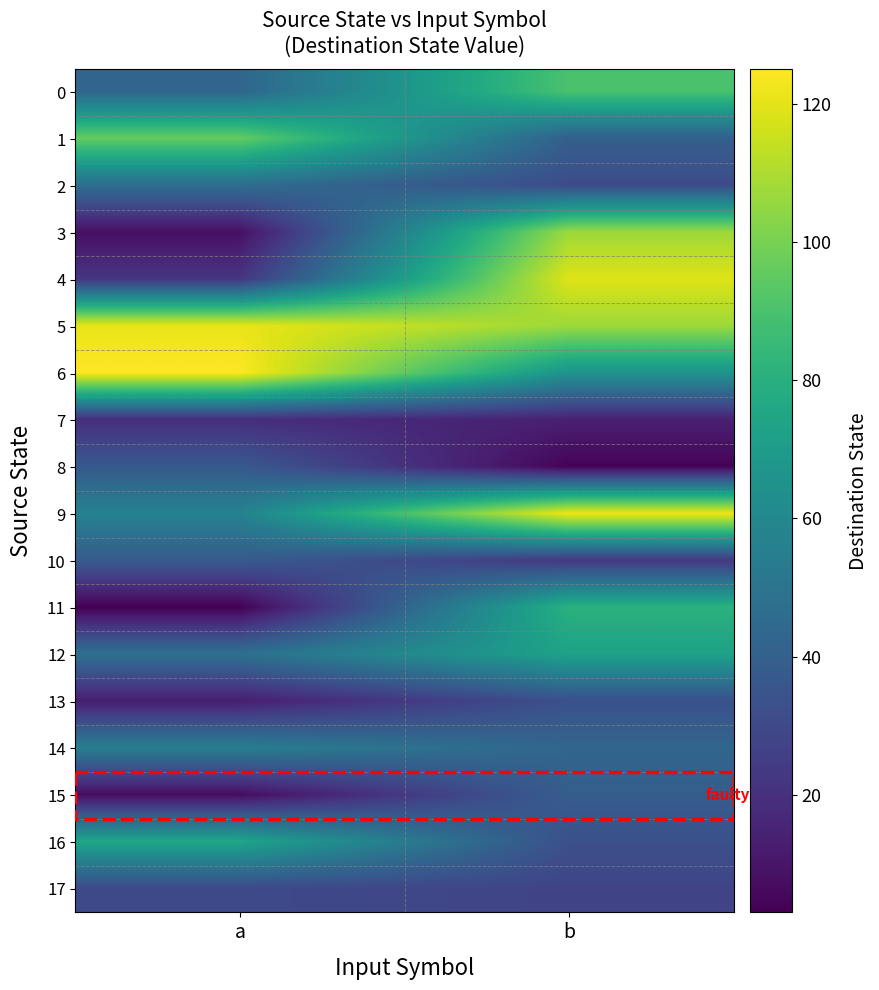

Reading right to left, extract all data points from this chart.

0: b=90	a=43
1: b=40	a=96
2: b=31	a=47
3: b=107	a=8
4: b=119	a=22
5: b=107	a=121
6: b=66	a=125
7: b=14	a=19
8: b=4	a=37
9: b=122	a=57
10: b=23	a=38
11: b=81	a=3
12: b=73	a=48
13: b=33	a=13
14: b=43	a=55
15: b=39	a=7
16: b=33	a=75
17: b=28	a=30